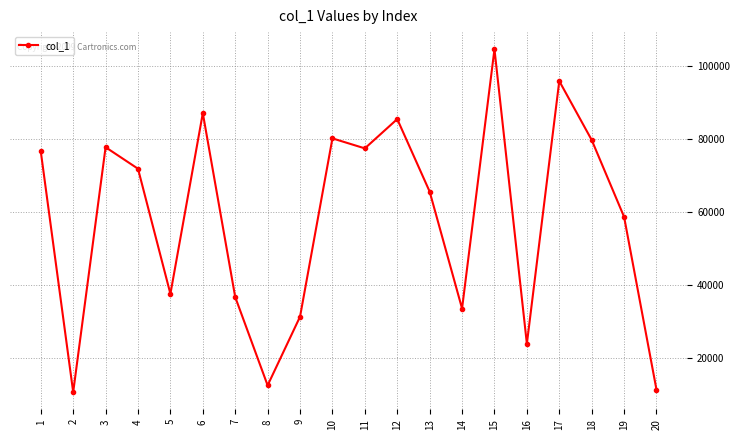

Count the number of data series in this chart.

1